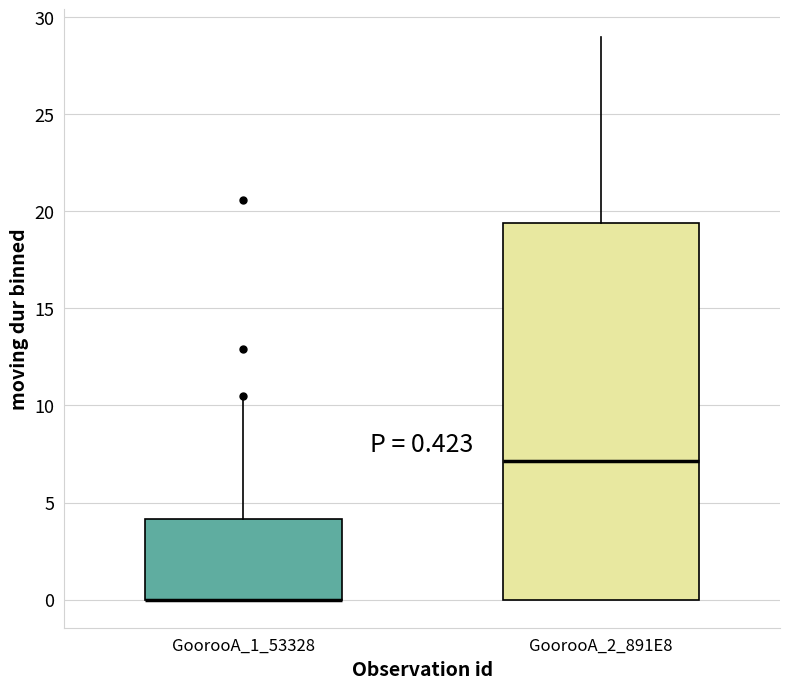

Which box is the tallest, from its lower edge to its upper edge?

GoorooA_2_891E8